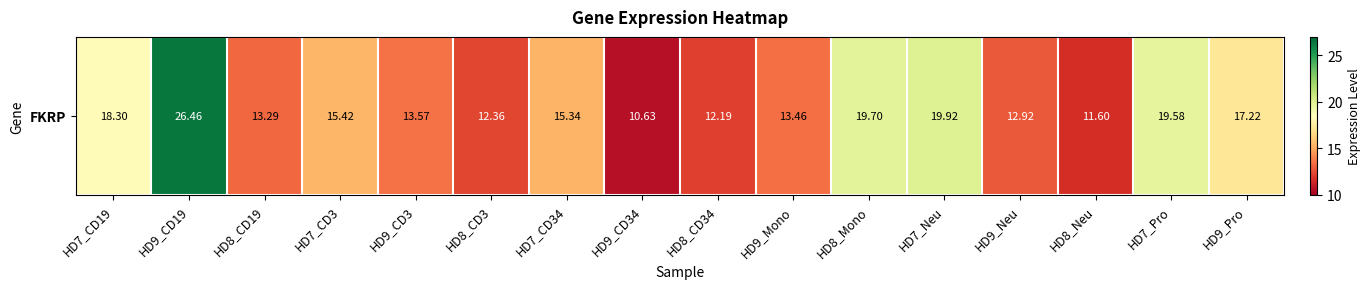

Rank the categories by value from highest to lowest.

HD9_CD19, HD7_Neu, HD8_Mono, HD7_Pro, HD7_CD19, HD9_Pro, HD7_CD3, HD7_CD34, HD9_CD3, HD9_Mono, HD8_CD19, HD9_Neu, HD8_CD3, HD8_CD34, HD8_Neu, HD9_CD34